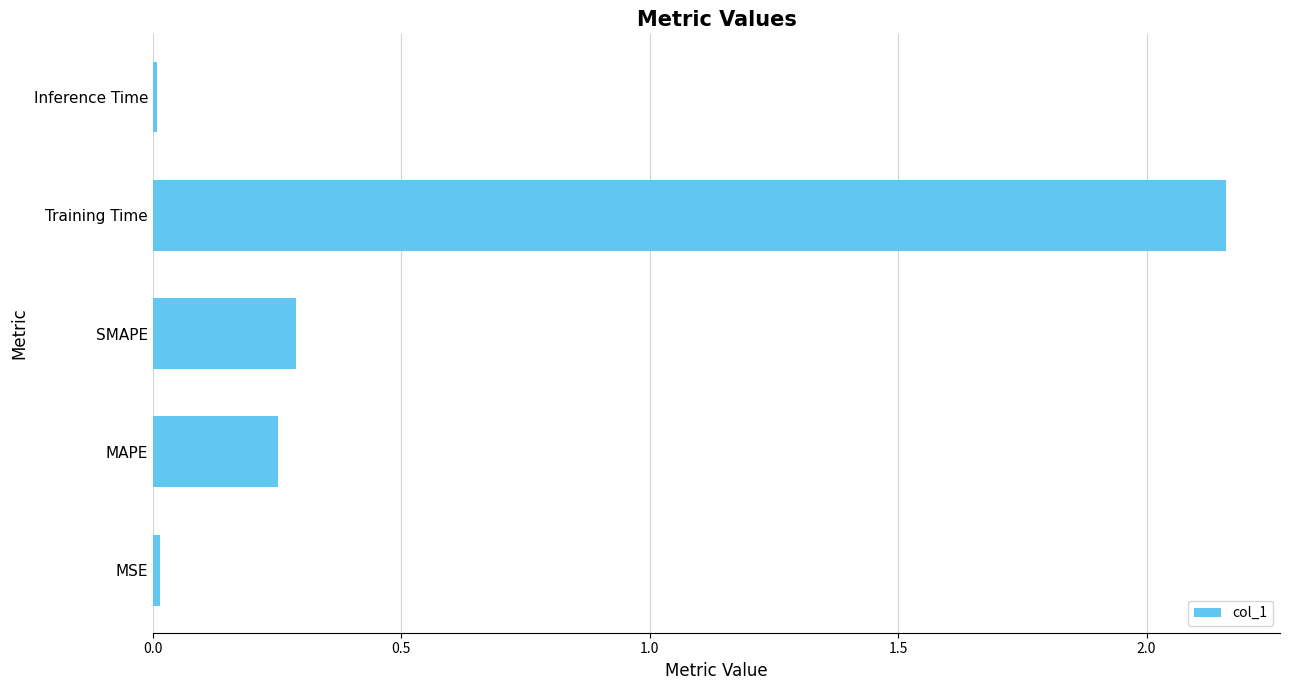

The value at MAPE is 0.3. True or false?

True